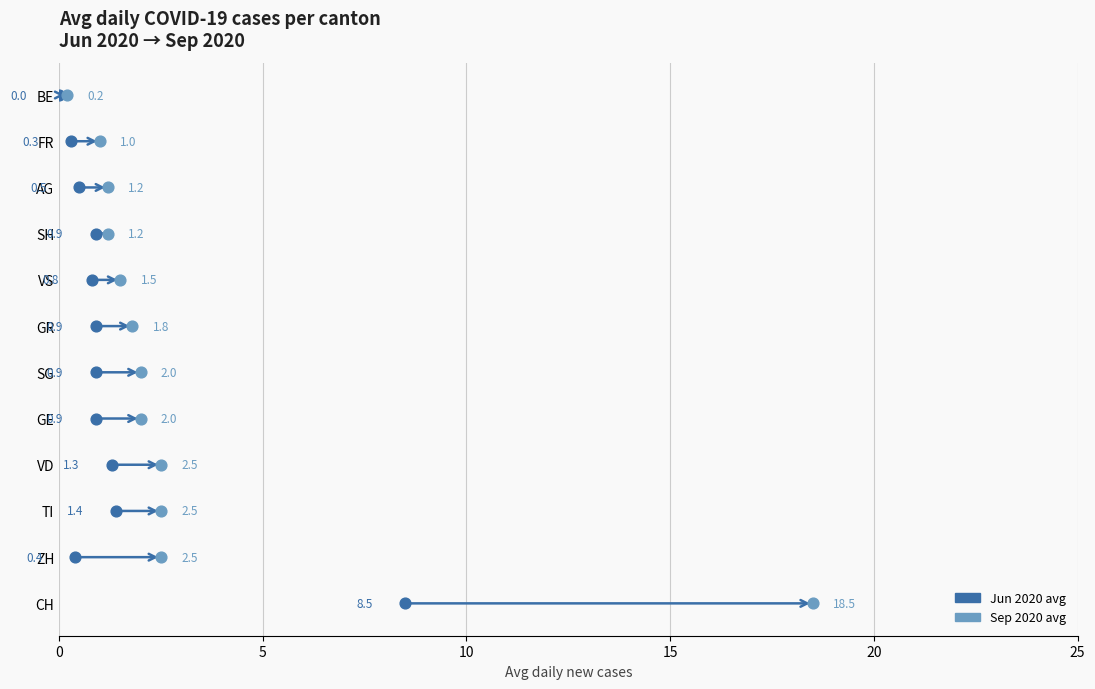

At which category is the sum across all series the highest?

CH